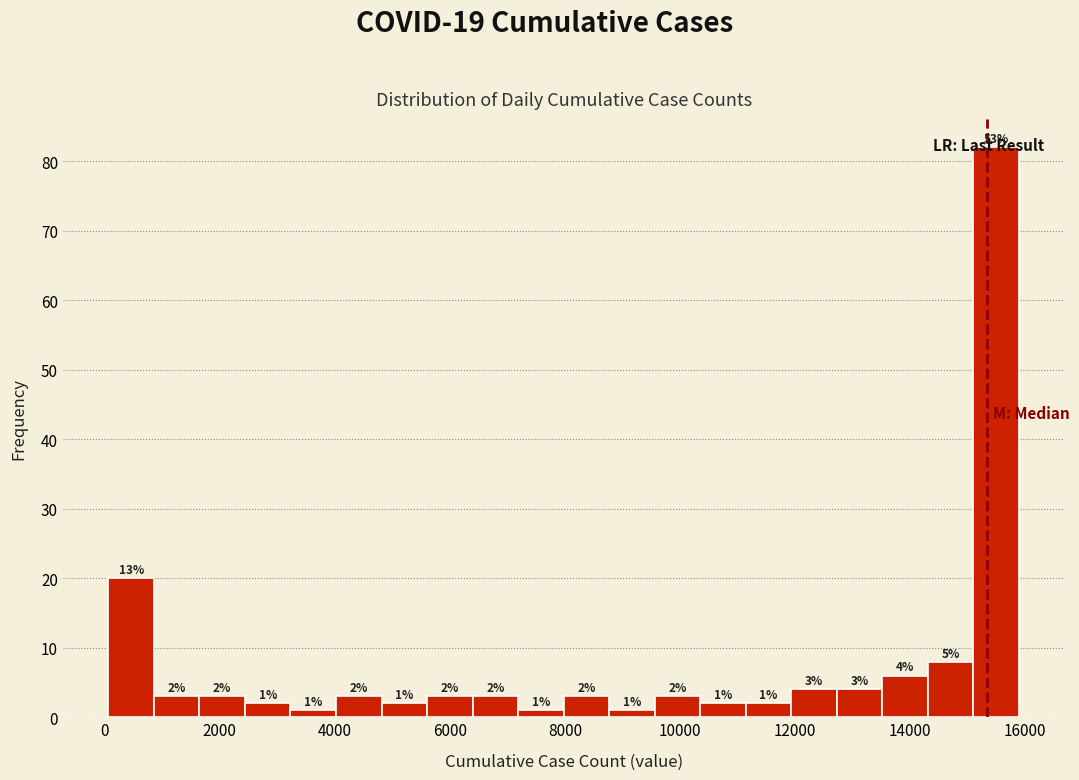

Around what value on the x-axis is the tallest bar? Give the approximate position of its centre, as read against the axis.

15400